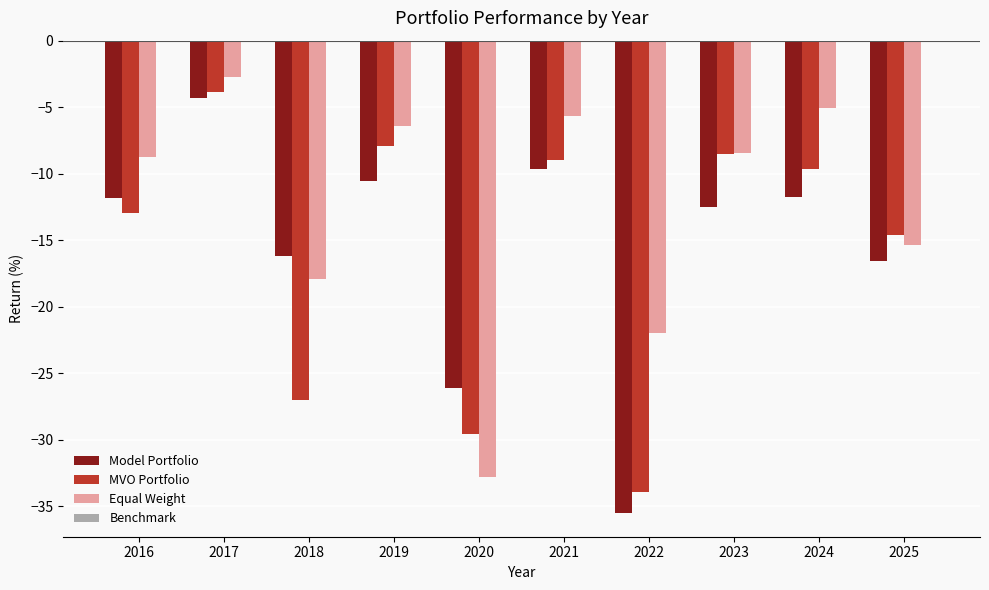

Is it true that Equal Weight equals -5.3 at 2023?

False